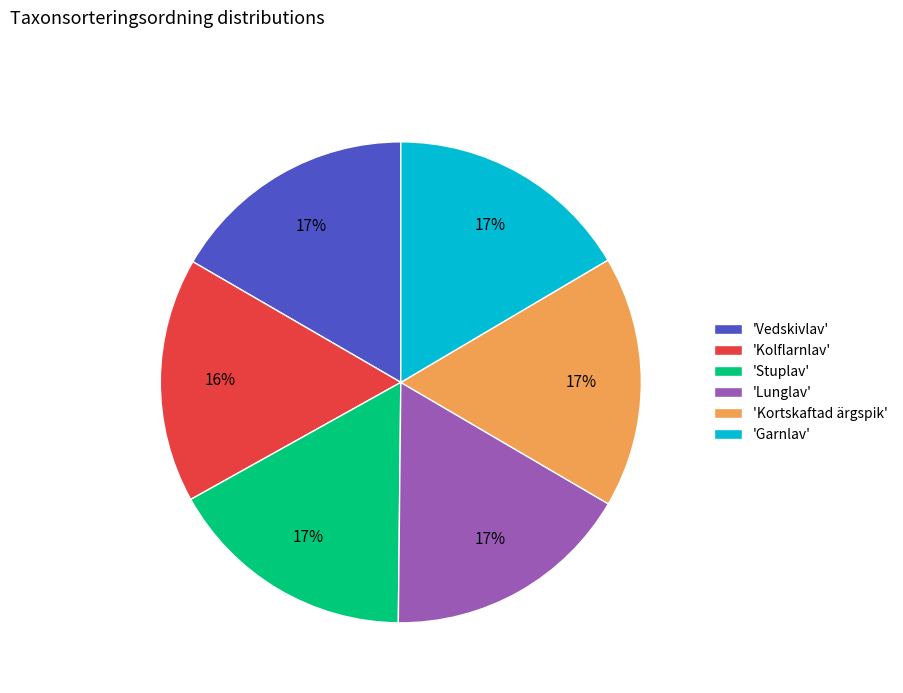

Approximately how many times larger is the value at 'Stuplav' compared to 'Garnlav'?

1.0